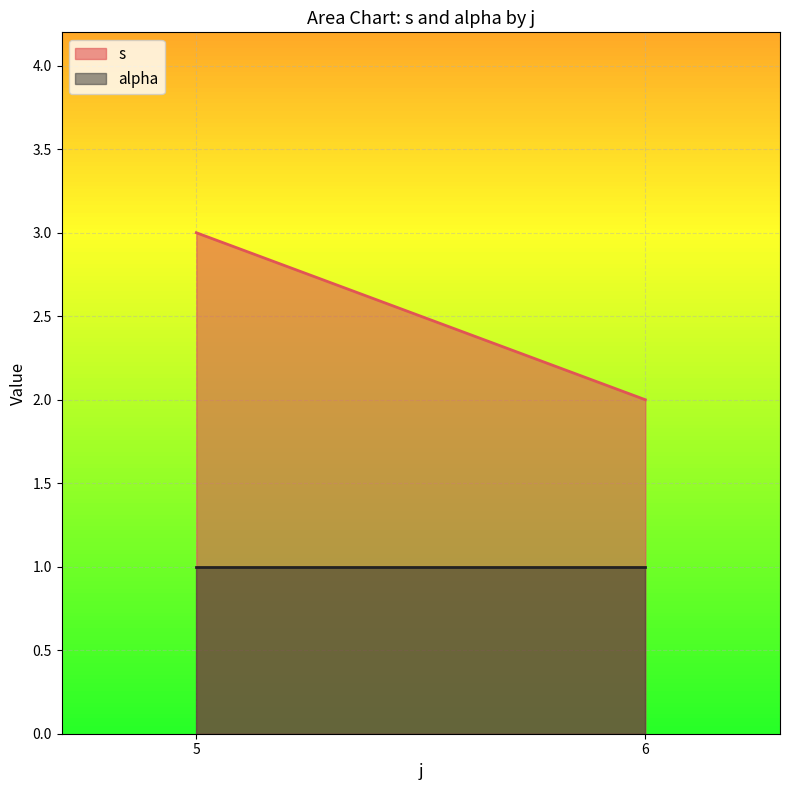

How many series are shown in this chart?

2